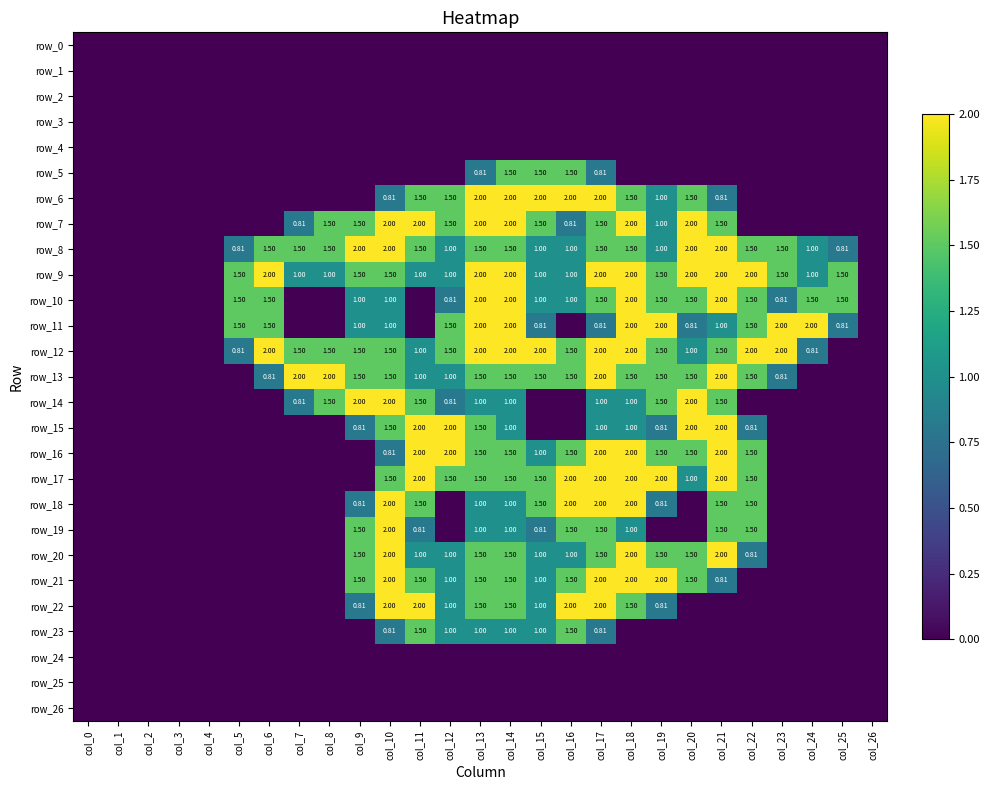

What is the maximum value shown in the chart?

2.0